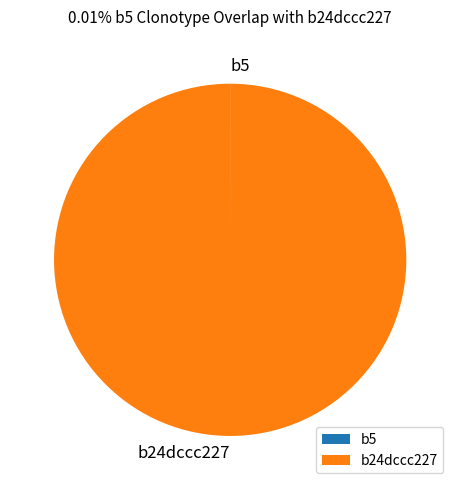

Does any single category account for the majority?

Yes